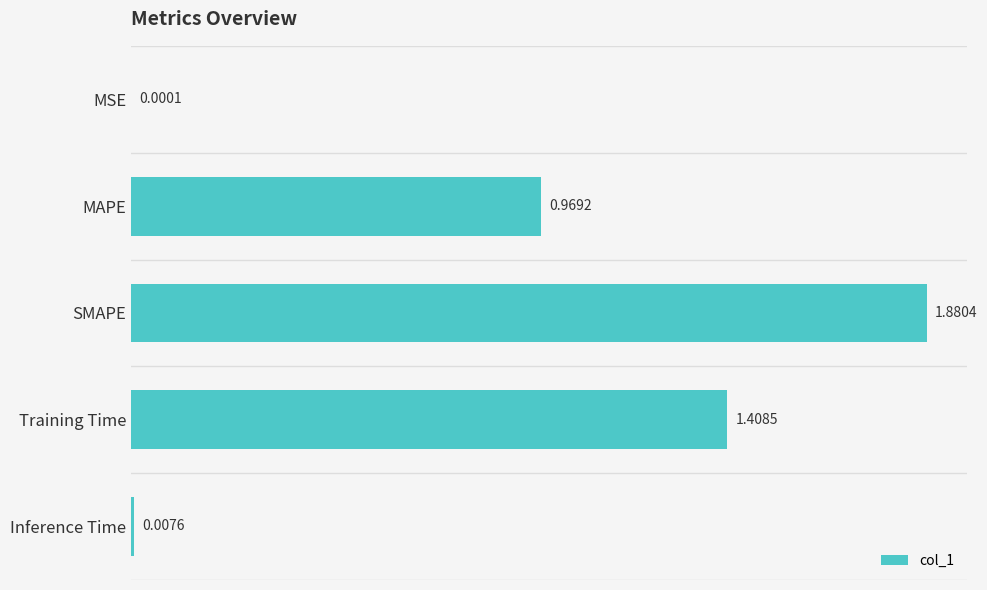

Which category has the highest value across all series?

SMAPE